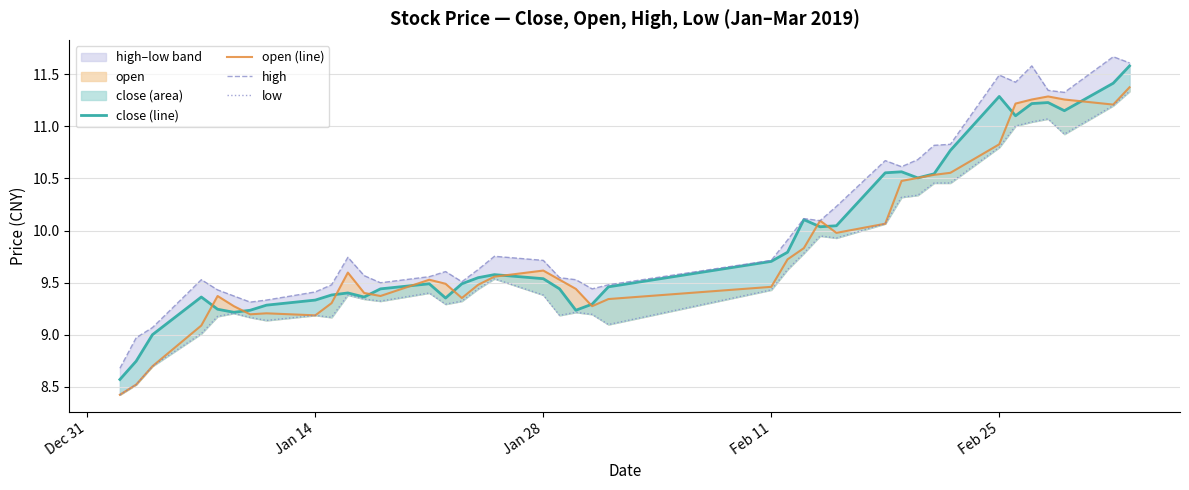

True or false: open (line) and high cross at least once.

False